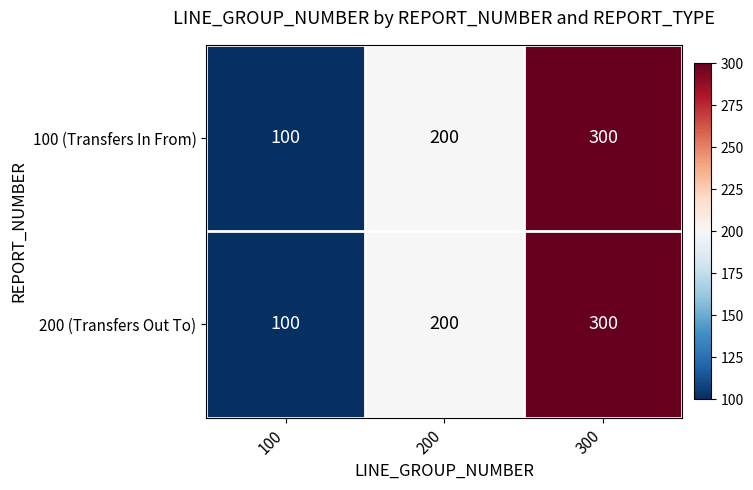

What is the average value of the 200 (Transfers Out To) series?

200